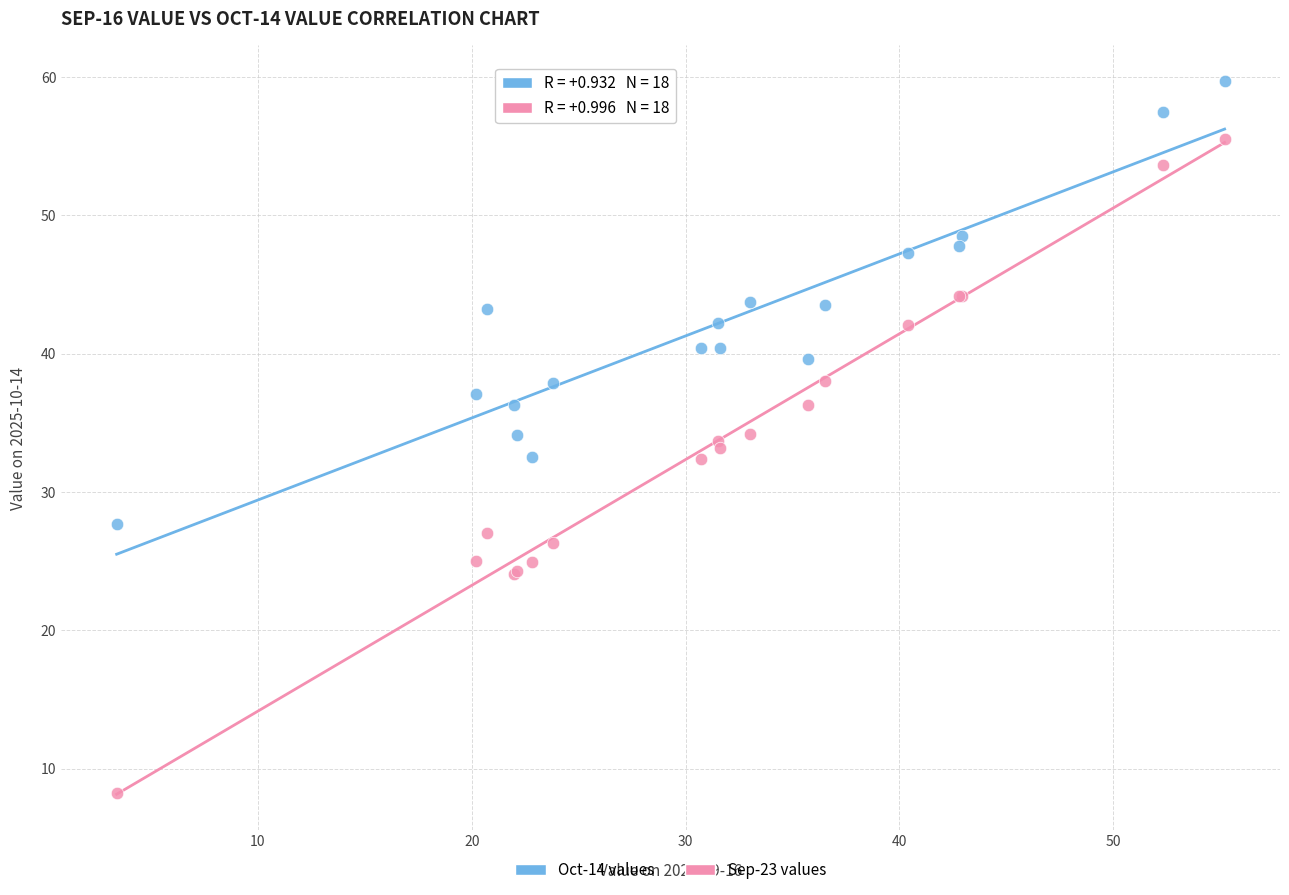

Which series has the widest spread of Y values?

Sep-23 values